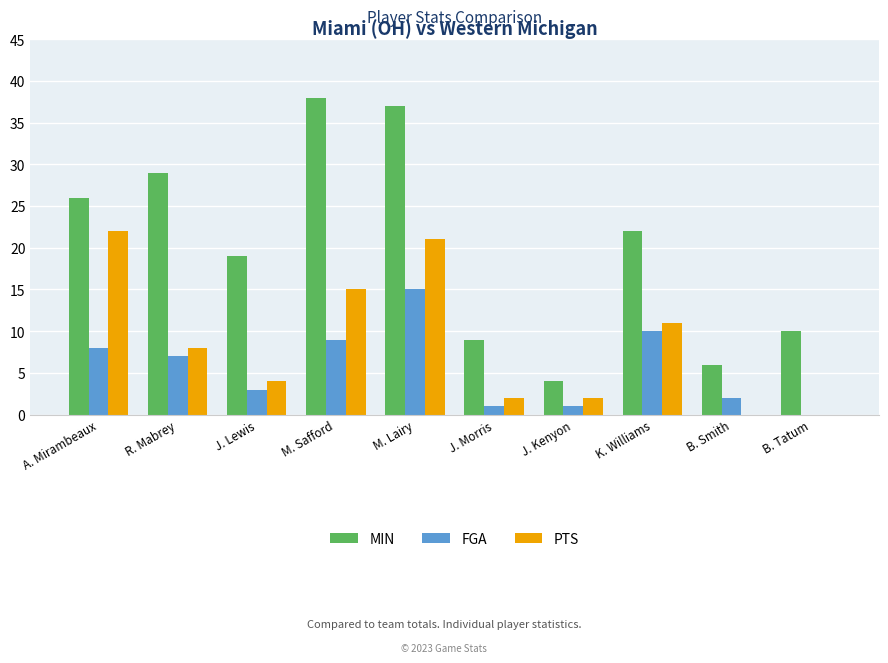

Where does the MIN series first go above 22?

A. Mirambeaux